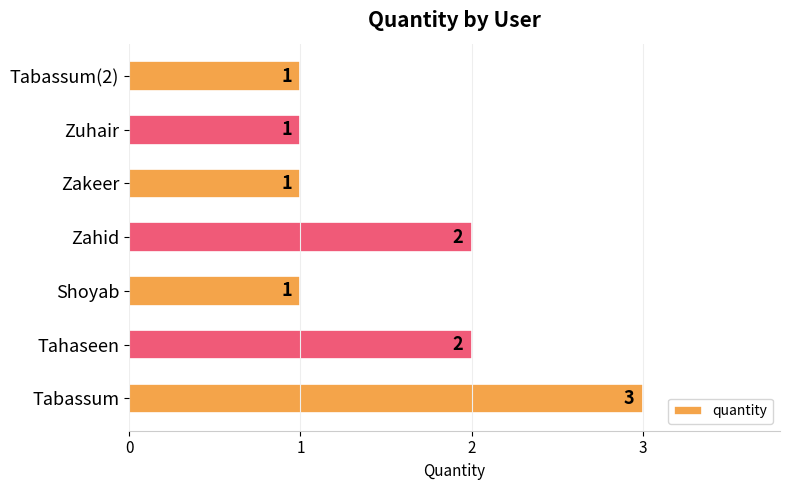

Is it true that the value at Tabassum is 5?

False